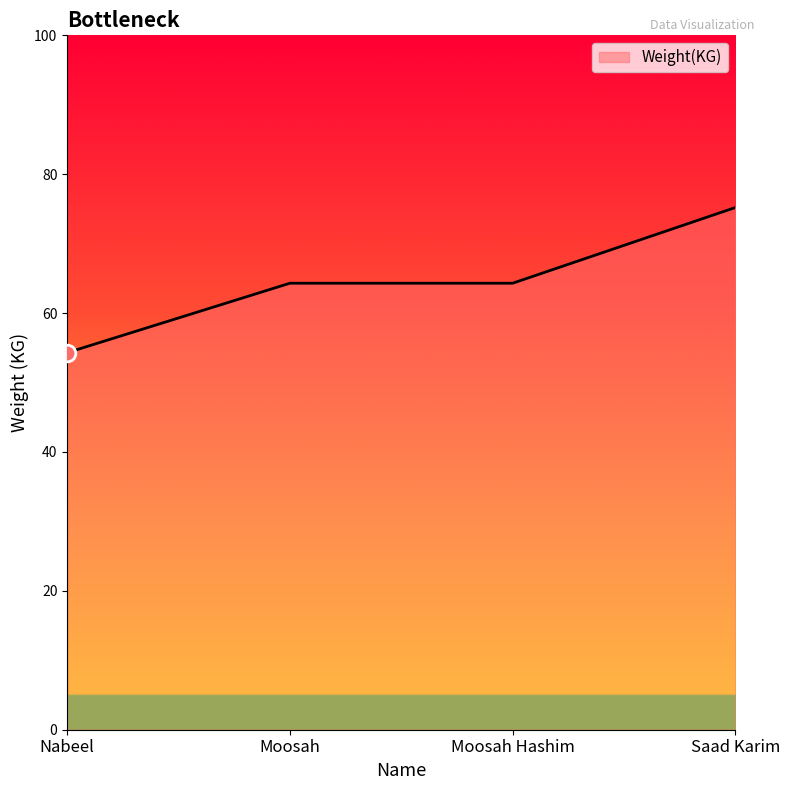

What position from the left is Moosah Hashim?

3